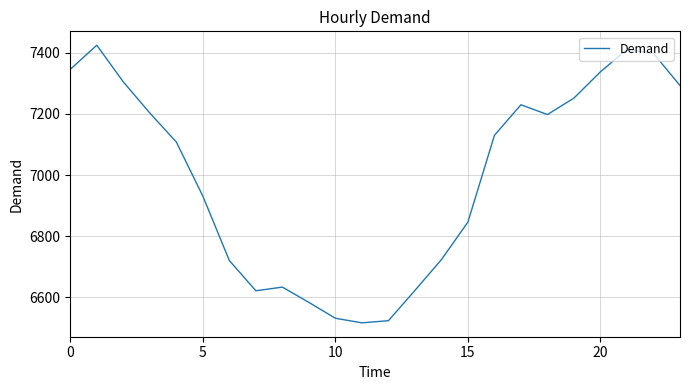

How many lines are shown in the chart?

1